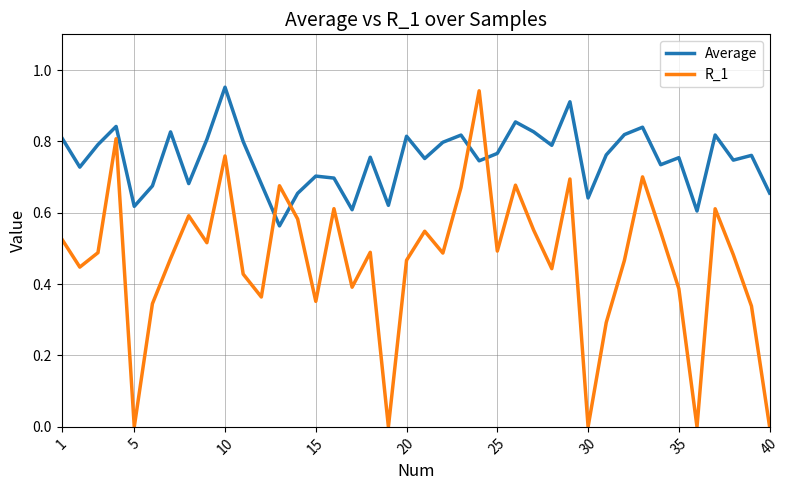

Which series has the largest total across all categories?

Average